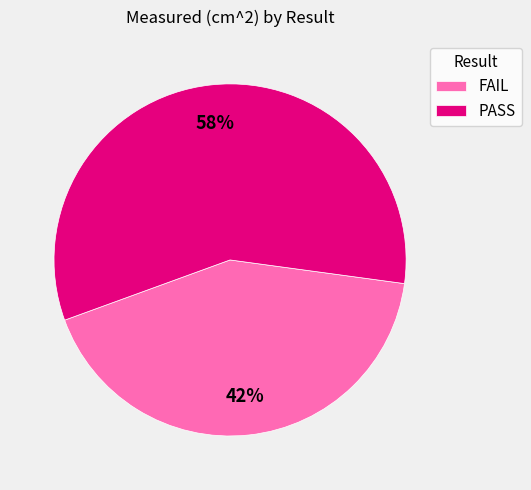

How many slices are in this pie chart?

2